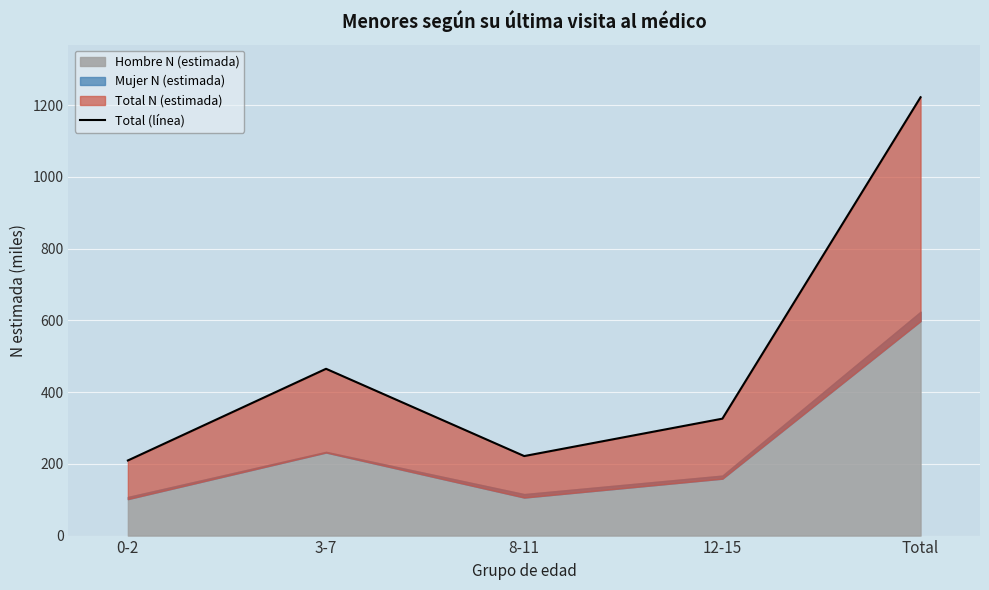

Rank the categories by value from highest to lowest.

Total, 3-7, 12-15, 8-11, 0-2